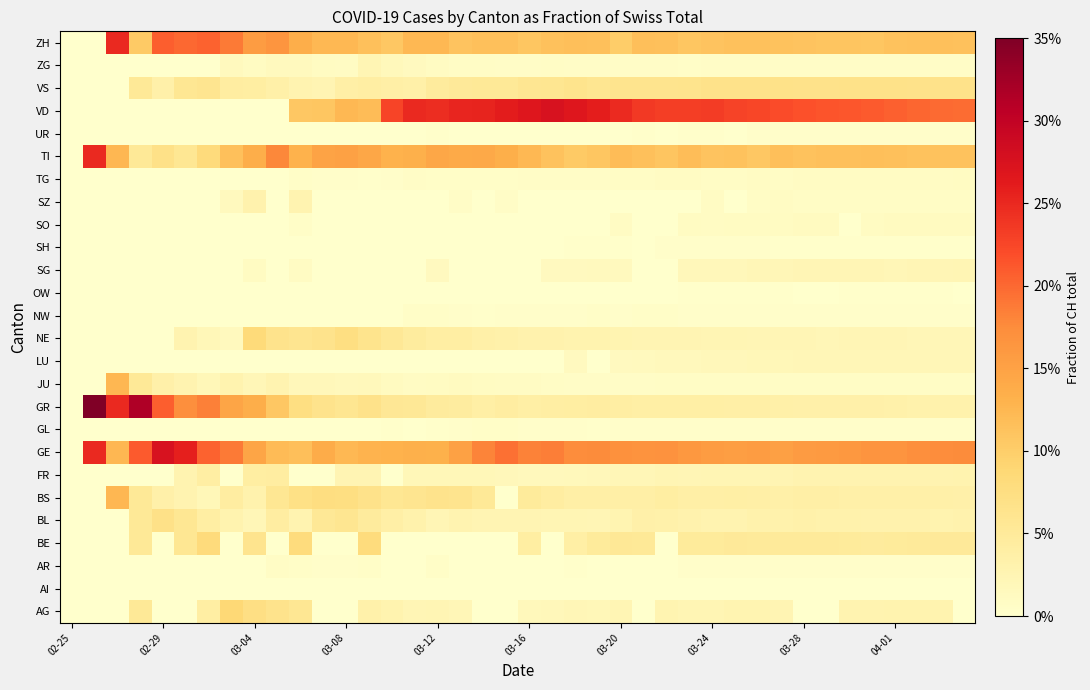

Reading left to right, list all the values displayed in this chart.

AG: 0.0	0.0	0.0	0.1	0.0	0.0	0.0	0.1	0.1	0.1	0.1	0.0	0.0	0.0	0.0	0.0	0.0	0.0	0.0	0.0	0.0	0.0	0.0	0.0	0.0	0.0	0.0	0.0	0.0	0.0	0.0	0.0	0.0	0.0	0.0	0.0	0.0	0.0	0.0	0.0
AI: 0.0	0.0	0.0	0.0	0.0	0.0	0.0	0.0	0.0	0.0	0.0	0.0	0.0	0.0	0.0	0.0	0.0	0.0	0.0	0.0	0.0	0.0	0.0	0.0	0.0	0.0	0.0	0.0	0.0	0.0	0.0	0.0	0.0	0.0	0.0	0.0	0.0	0.0	0.0	0.0
AR: 0.0	0.0	0.0	0.0	0.0	0.0	0.0	0.0	0.0	0.0	0.0	0.0	0.0	0.0	0.0	0.0	0.0	0.0	0.0	0.0	0.0	0.0	0.0	0.0	0.0	0.0	0.0	0.0	0.0	0.0	0.0	0.0	0.0	0.0	0.0	0.0	0.0	0.0	0.0	0.0
BE: 0.0	0.0	0.0	0.1	0.0	0.1	0.1	0.0	0.1	0.0	0.1	0.0	0.0	0.1	0.0	0.0	0.0	0.0	0.0	0.0	0.0	0.0	0.0	0.0	0.1	0.1	0.0	0.0	0.0	0.1	0.1	0.0	0.1	0.1	0.0	0.0	0.0	0.1	0.1	0.1
BL: 0.0	0.0	0.0	0.1	0.1	0.1	0.0	0.0	0.0	0.0	0.0	0.1	0.1	0.0	0.0	0.0	0.0	0.0	0.0	0.0	0.0	0.0	0.0	0.0	0.0	0.0	0.0	0.0	0.0	0.0	0.0	0.0	0.0	0.0	0.0	0.0	0.0	0.0	0.0	0.0
BS: 0.0	0.0	0.1	0.1	0.0	0.0	0.0	0.0	0.0	0.1	0.1	0.1	0.1	0.1	0.1	0.1	0.1	0.1	0.1	0.0	0.0	0.0	0.0	0.0	0.0	0.0	0.0	0.0	0.0	0.0	0.0	0.0	0.0	0.0	0.0	0.0	0.0	0.0	0.0	0.0
FR: 0.0	0.0	0.0	0.0	0.0	0.0	0.0	0.0	0.0	0.0	0.0	0.0	0.0	0.0	0.0	0.0	0.0	0.0	0.0	0.0	0.0	0.0	0.0	0.0	0.0	0.0	0.0	0.0	0.0	0.0	0.0	0.0	0.0	0.0	0.0	0.0	0.0	0.0	0.0	0.0
GE: 0.0	0.2	0.1	0.2	0.3	0.3	0.2	0.2	0.1	0.1	0.1	0.1	0.1	0.1	0.1	0.1	0.1	0.2	0.2	0.2	0.2	0.2	0.2	0.2	0.2	0.2	0.2	0.2	0.2	0.2	0.2	0.2	0.2	0.2	0.2	0.2	0.2	0.2	0.2	0.2
GL: 0.0	0.0	0.0	0.0	0.0	0.0	0.0	0.0	0.0	0.0	0.0	0.0	0.0	0.0	0.0	0.0	0.0	0.0	0.0	0.0	0.0	0.0	0.0	0.0	0.0	0.0	0.0	0.0	0.0	0.0	0.0	0.0	0.0	0.0	0.0	0.0	0.0	0.0	0.0	0.0
GR: 0.0	0.5	0.2	0.3	0.2	0.2	0.2	0.1	0.1	0.1	0.1	0.1	0.1	0.1	0.1	0.1	0.0	0.0	0.0	0.0	0.0	0.0	0.0	0.0	0.0	0.0	0.0	0.0	0.0	0.0	0.0	0.0	0.0	0.0	0.0	0.0	0.0	0.0	0.0	0.0
JU: 0.0	0.0	0.1	0.1	0.0	0.0	0.0	0.0	0.0	0.0	0.0	0.0	0.0	0.0	0.0	0.0	0.0	0.0	0.0	0.0	0.0	0.0	0.0	0.0	0.0	0.0	0.0	0.0	0.0	0.0	0.0	0.0	0.0	0.0	0.0	0.0	0.0	0.0	0.0	0.0
LU: 0.0	0.0	0.0	0.0	0.0	0.0	0.0	0.0	0.0	0.0	0.0	0.0	0.0	0.0	0.0	0.0	0.0	0.0	0.0	0.0	0.0	0.0	0.0	0.0	0.0	0.0	0.0	0.0	0.0	0.0	0.0	0.0	0.0	0.0	0.0	0.0	0.0	0.0	0.0	0.0
NE: 0.0	0.0	0.0	0.0	0.0	0.0	0.0	0.0	0.1	0.1	0.1	0.1	0.1	0.1	0.1	0.0	0.0	0.0	0.0	0.0	0.0	0.0	0.0	0.0	0.0	0.0	0.0	0.0	0.0	0.0	0.0	0.0	0.0	0.0	0.0	0.0	0.0	0.0	0.0	0.0
NW: 0.0	0.0	0.0	0.0	0.0	0.0	0.0	0.0	0.0	0.0	0.0	0.0	0.0	0.0	0.0	0.0	0.0	0.0	0.0	0.0	0.0	0.0	0.0	0.0	0.0	0.0	0.0	0.0	0.0	0.0	0.0	0.0	0.0	0.0	0.0	0.0	0.0	0.0	0.0	0.0
OW: 0.0	0.0	0.0	0.0	0.0	0.0	0.0	0.0	0.0	0.0	0.0	0.0	0.0	0.0	0.0	0.0	0.0	0.0	0.0	0.0	0.0	0.0	0.0	0.0	0.0	0.0	0.0	0.0	0.0	0.0	0.0	0.0	0.0	0.0	0.0	0.0	0.0	0.0	0.0	0.0
SG: 0.0	0.0	0.0	0.0	0.0	0.0	0.0	0.0	0.0	0.0	0.0	0.0	0.0	0.0	0.0	0.0	0.0	0.0	0.0	0.0	0.0	0.0	0.0	0.0	0.0	0.0	0.0	0.0	0.0	0.0	0.0	0.0	0.0	0.0	0.0	0.0	0.0	0.0	0.0	0.0
SH: 0.0	0.0	0.0	0.0	0.0	0.0	0.0	0.0	0.0	0.0	0.0	0.0	0.0	0.0	0.0	0.0	0.0	0.0	0.0	0.0	0.0	0.0	0.0	0.0	0.0	0.0	0.0	0.0	0.0	0.0	0.0	0.0	0.0	0.0	0.0	0.0	0.0	0.0	0.0	0.0
SO: 0.0	0.0	0.0	0.0	0.0	0.0	0.0	0.0	0.0	0.0	0.0	0.0	0.0	0.0	0.0	0.0	0.0	0.0	0.0	0.0	0.0	0.0	0.0	0.0	0.0	0.0	0.0	0.0	0.0	0.0	0.0	0.0	0.0	0.0	0.0	0.0	0.0	0.0	0.0	0.0
SZ: 0.0	0.0	0.0	0.0	0.0	0.0	0.0	0.0	0.0	0.0	0.0	0.0	0.0	0.0	0.0	0.0	0.0	0.0	0.0	0.0	0.0	0.0	0.0	0.0	0.0	0.0	0.0	0.0	0.0	0.0	0.0	0.0	0.0	0.0	0.0	0.0	0.0	0.0	0.0	0.0
TG: 0.0	0.0	0.0	0.0	0.0	0.0	0.0	0.0	0.0	0.0	0.0	0.0	0.0	0.0	0.0	0.0	0.0	0.0	0.0	0.0	0.0	0.0	0.0	0.0	0.0	0.0	0.0	0.0	0.0	0.0	0.0	0.0	0.0	0.0	0.0	0.0	0.0	0.0	0.0	0.0
TI: 0.0	0.2	0.1	0.1	0.1	0.1	0.1	0.1	0.1	0.2	0.1	0.1	0.2	0.1	0.1	0.1	0.1	0.1	0.1	0.1	0.1	0.1	0.1	0.1	0.1	0.1	0.1	0.1	0.1	0.1	0.1	0.1	0.1	0.1	0.1	0.1	0.1	0.1	0.1	0.1
UR: 0.0	0.0	0.0	0.0	0.0	0.0	0.0	0.0	0.0	0.0	0.0	0.0	0.0	0.0	0.0	0.0	0.0	0.0	0.0	0.0	0.0	0.0	0.0	0.0	0.0	0.0	0.0	0.0	0.0	0.0	0.0	0.0	0.0	0.0	0.0	0.0	0.0	0.0	0.0	0.0
VD: 0.0	0.0	0.0	0.0	0.0	0.0	0.0	0.0	0.0	0.0	0.1	0.1	0.1	0.1	0.2	0.2	0.2	0.3	0.3	0.3	0.3	0.3	0.3	0.3	0.2	0.2	0.2	0.2	0.2	0.2	0.2	0.2	0.2	0.2	0.2	0.2	0.2	0.2	0.2	0.2
VS: 0.0	0.0	0.0	0.1	0.0	0.1	0.1	0.0	0.0	0.0	0.0	0.0	0.0	0.0	0.0	0.0	0.0	0.1	0.1	0.1	0.1	0.1	0.1	0.1	0.1	0.1	0.1	0.1	0.1	0.1	0.1	0.1	0.1	0.1	0.1	0.1	0.1	0.1	0.1	0.1
ZG: 0.0	0.0	0.0	0.0	0.0	0.0	0.0	0.0	0.0	0.0	0.0	0.0	0.0	0.0	0.0	0.0	0.0	0.0	0.0	0.0	0.0	0.0	0.0	0.0	0.0	0.0	0.0	0.0	0.0	0.0	0.0	0.0	0.0	0.0	0.0	0.0	0.0	0.0	0.0	0.0
ZH: 0.0	0.0	0.2	0.1	0.2	0.2	0.2	0.2	0.2	0.2	0.1	0.1	0.1	0.1	0.1	0.1	0.1	0.1	0.1	0.1	0.1	0.1	0.1	0.1	0.1	0.1	0.1	0.1	0.1	0.1	0.1	0.1	0.1	0.1	0.1	0.1	0.1	0.1	0.1	0.1